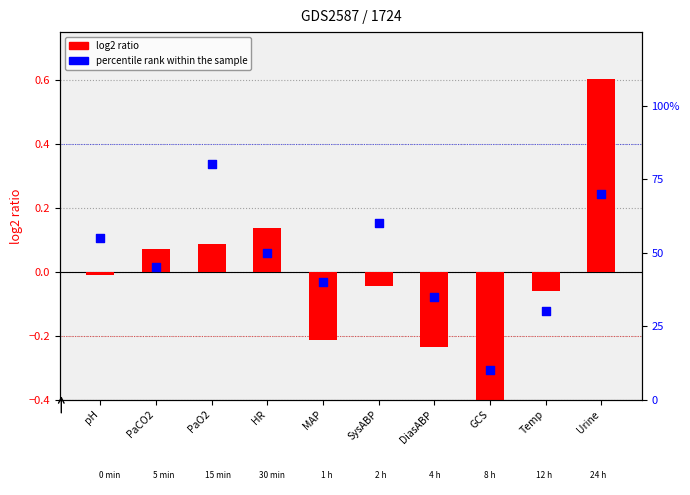

Which series contains the lowest Y value?

log2 ratio